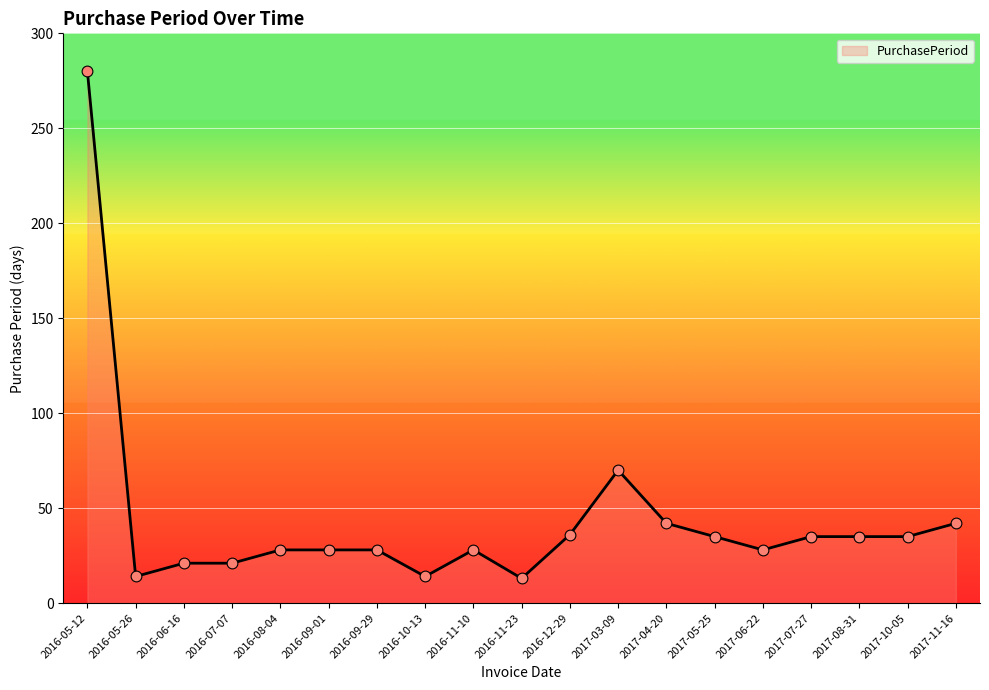

What is the change in value from 2016-12-29 to 2017-04-20?

+6